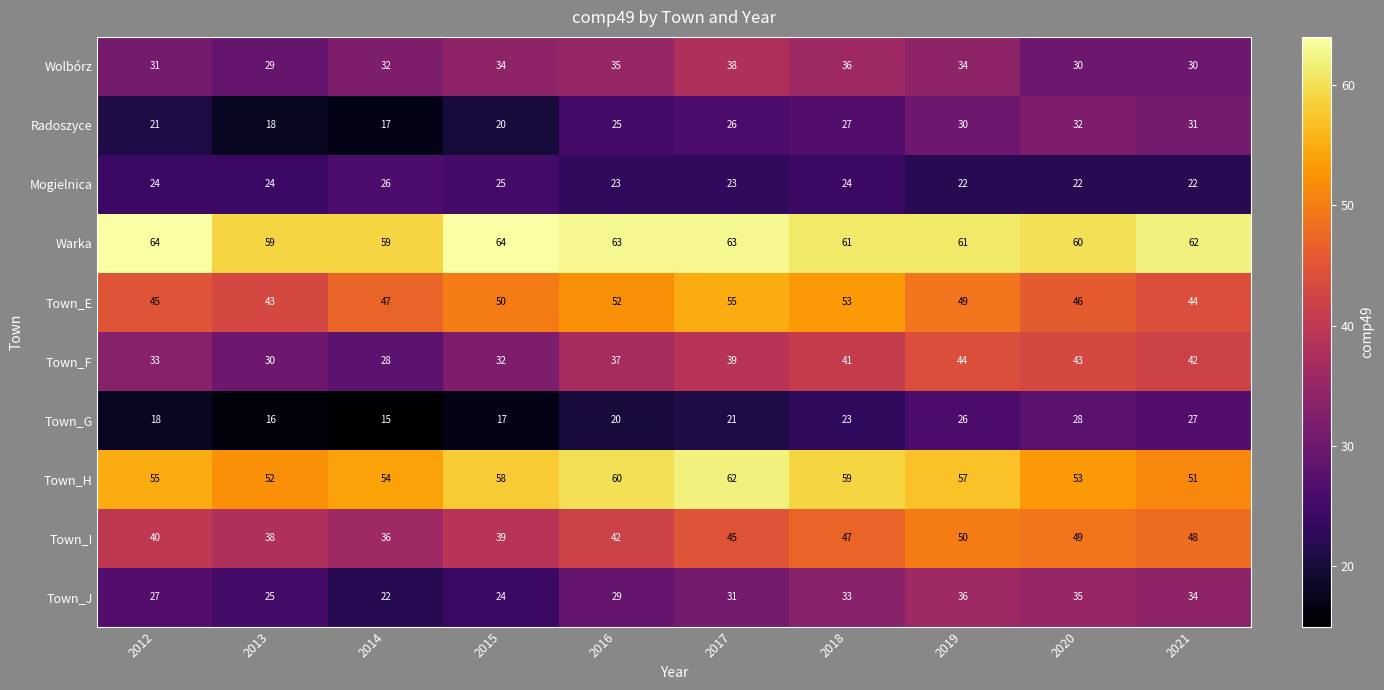

At how many categories does at least one series exceed 43?

10